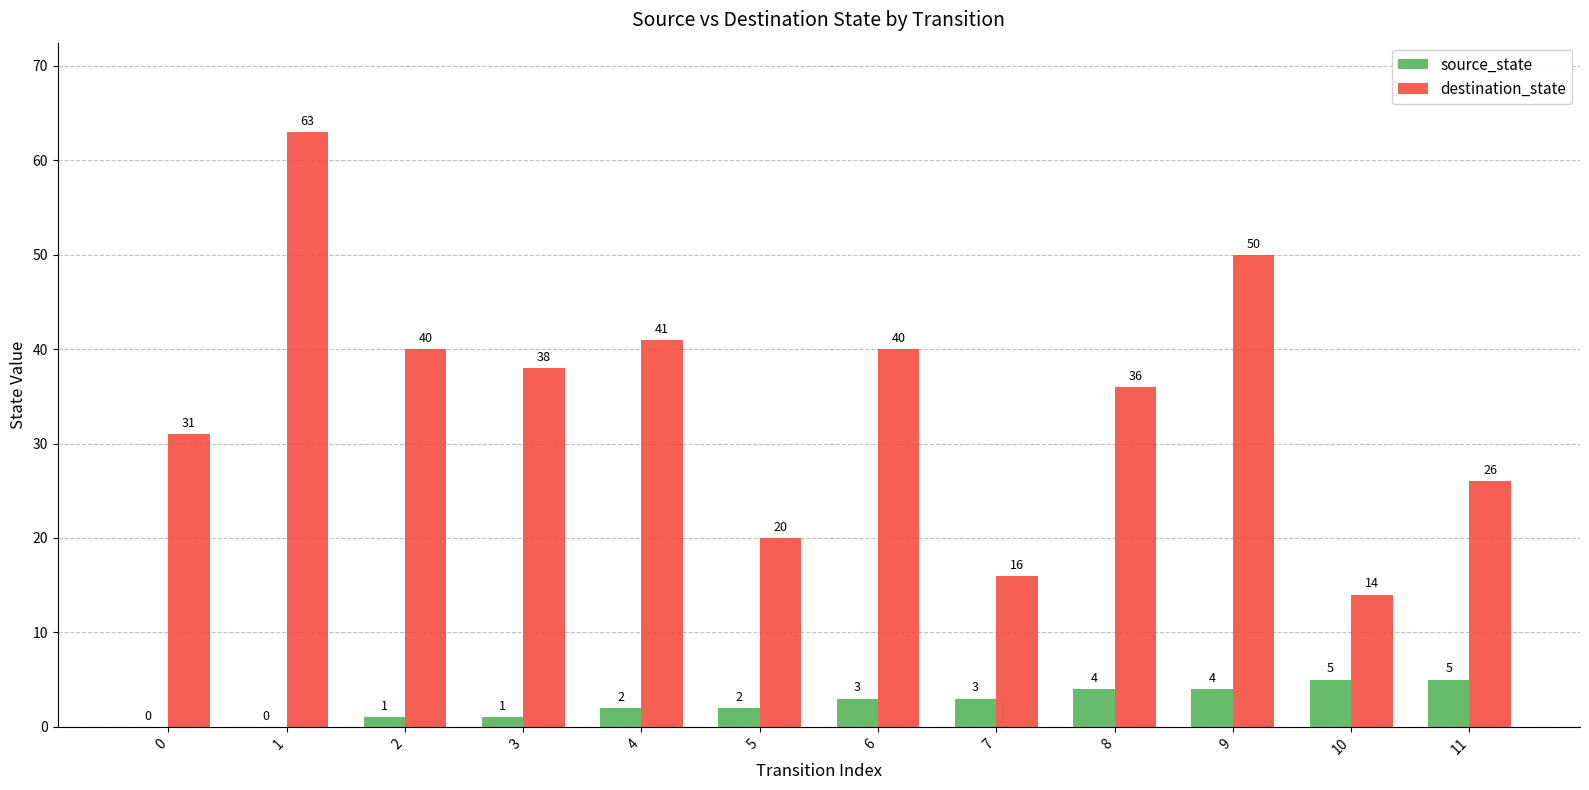

Is it true that destination_state equals 42 at 1?

False